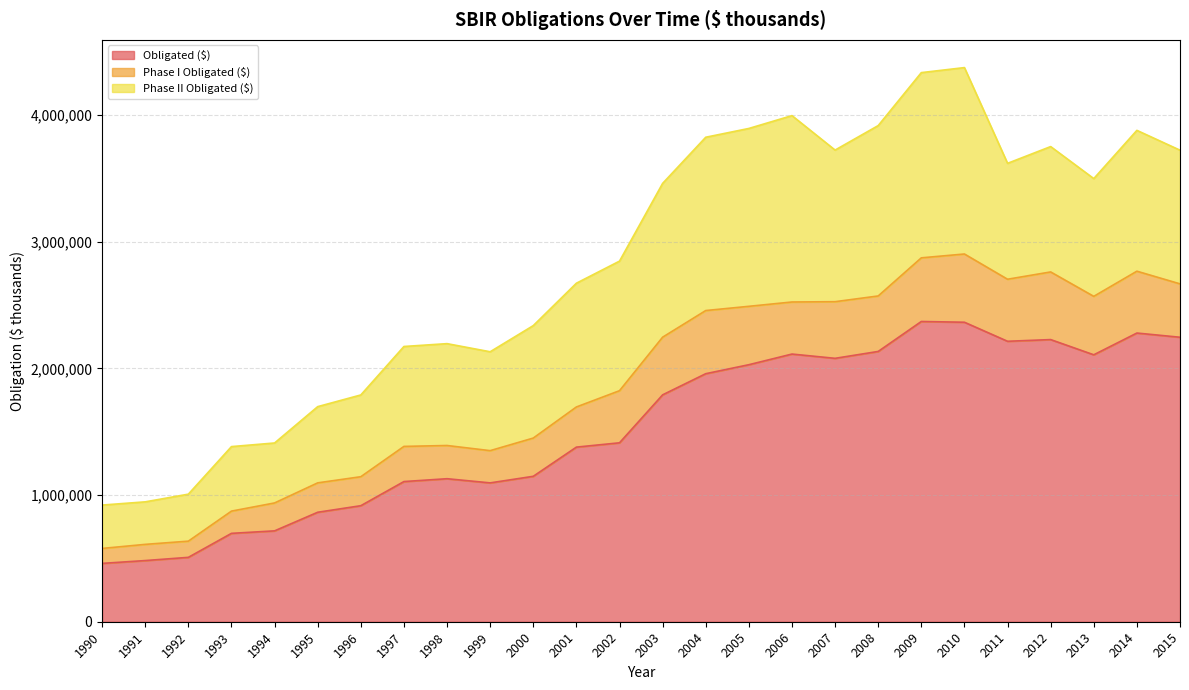

True or false: Obligated ($) and Phase I Obligated ($) intersect in this chart.

False